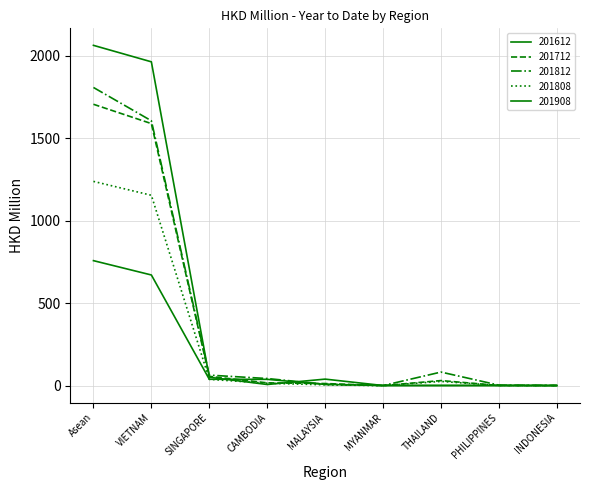

At which label does 201908 reach its peak?

Asean